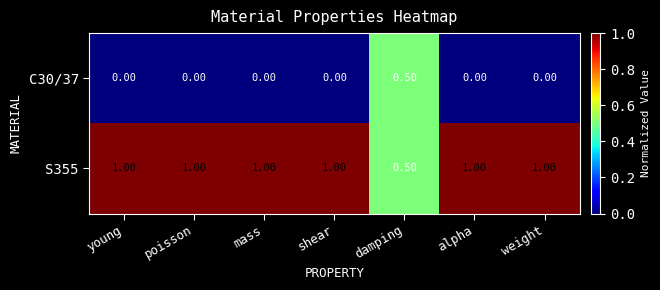

What is the difference between the maximum and minimum values in the S355 series?

0.5